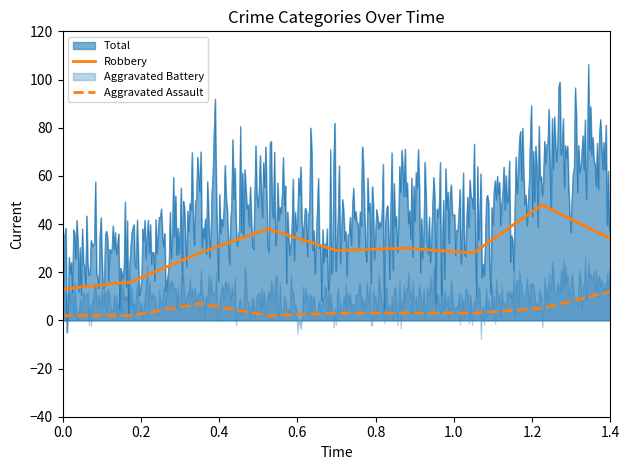

Is the value of Robbery at 2015 greater than the value of Aggravated Assault at 2017?

Yes